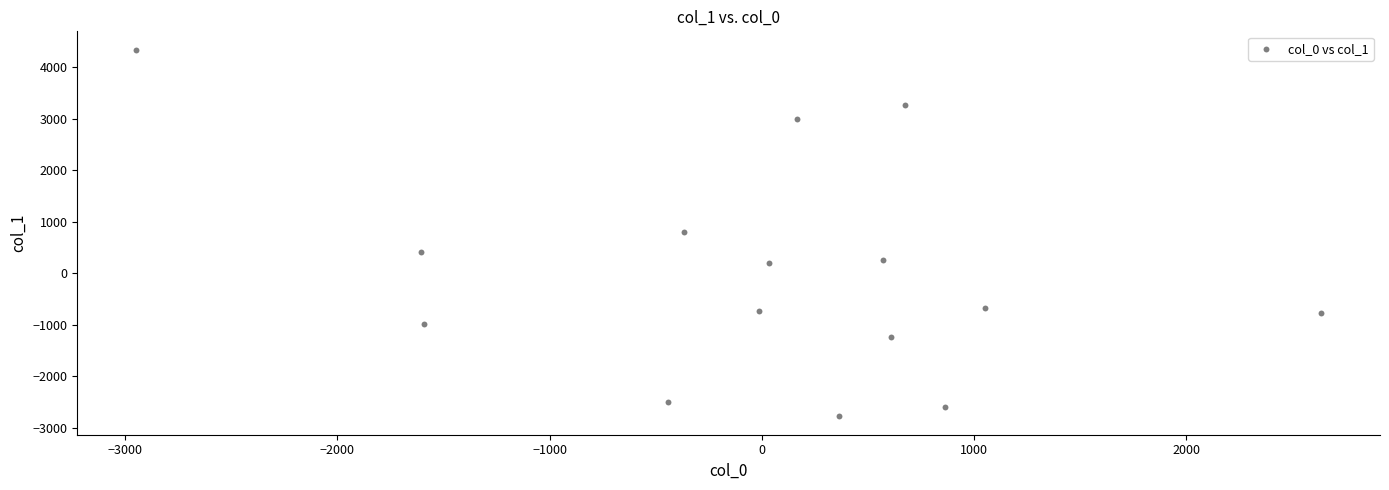

What is the range of X values (max minus min)?

5578.5